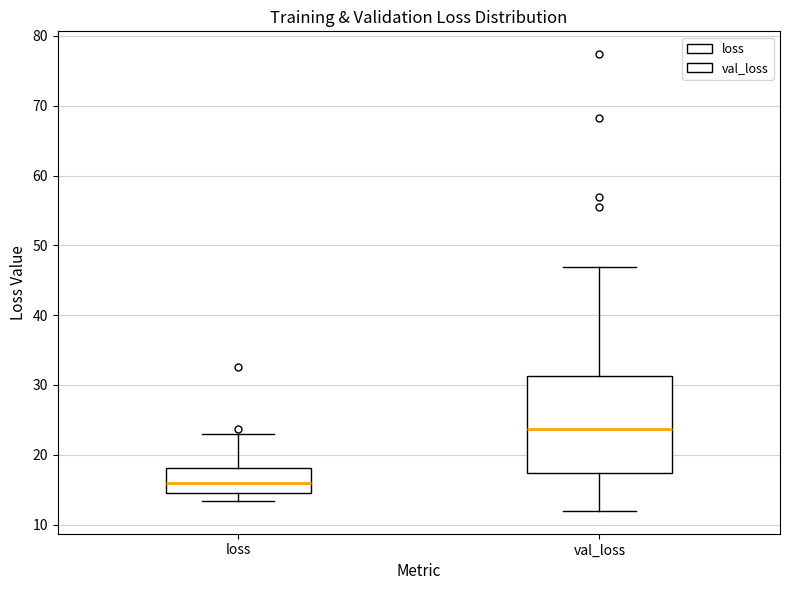

Which box is the tallest, from its lower edge to its upper edge?

val_loss